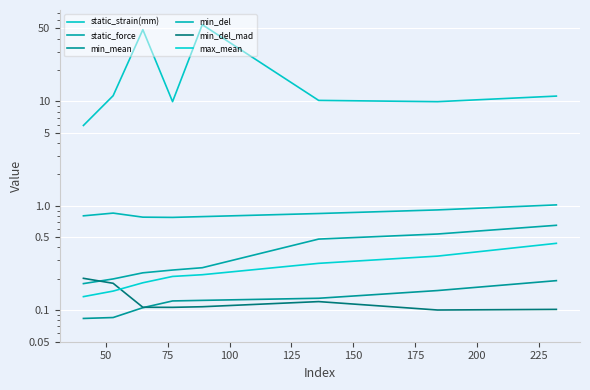

Which series has the largest range (max minus min)?

static_strain(mm)